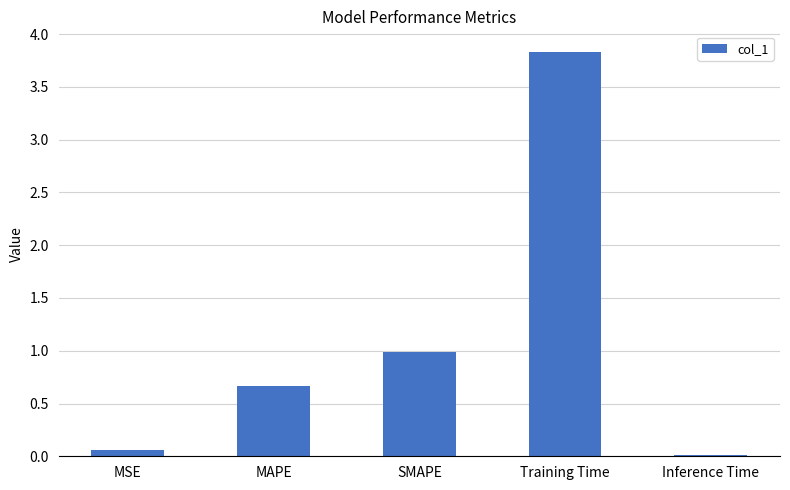

List the labels in order of value, largest first.

Training Time, SMAPE, MAPE, MSE, Inference Time